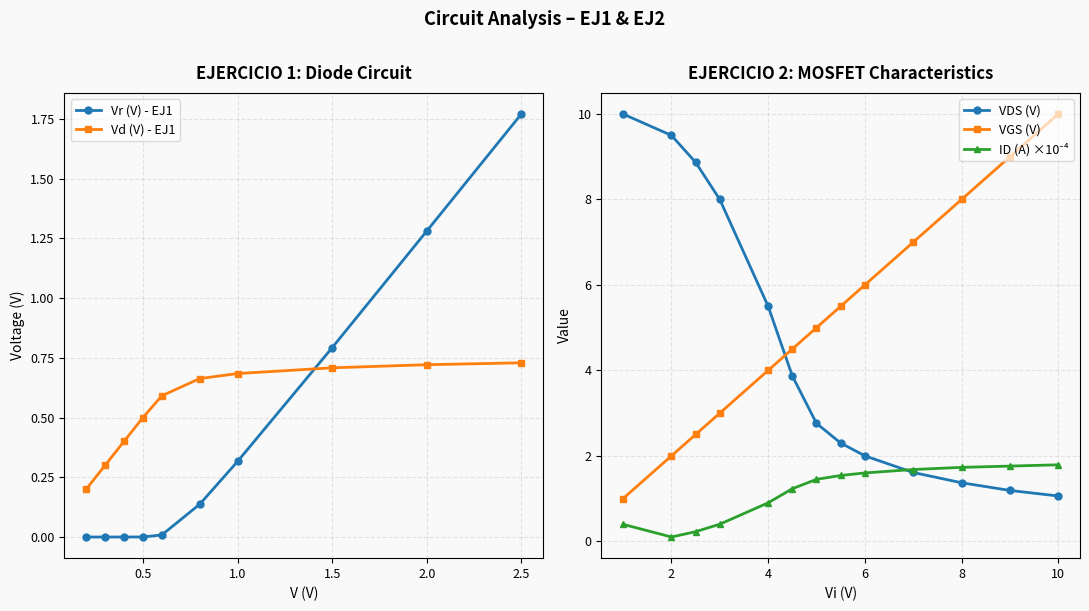

Is the value of VGS (V) at 6 greater than the value of VDS (V) at 6?

Yes